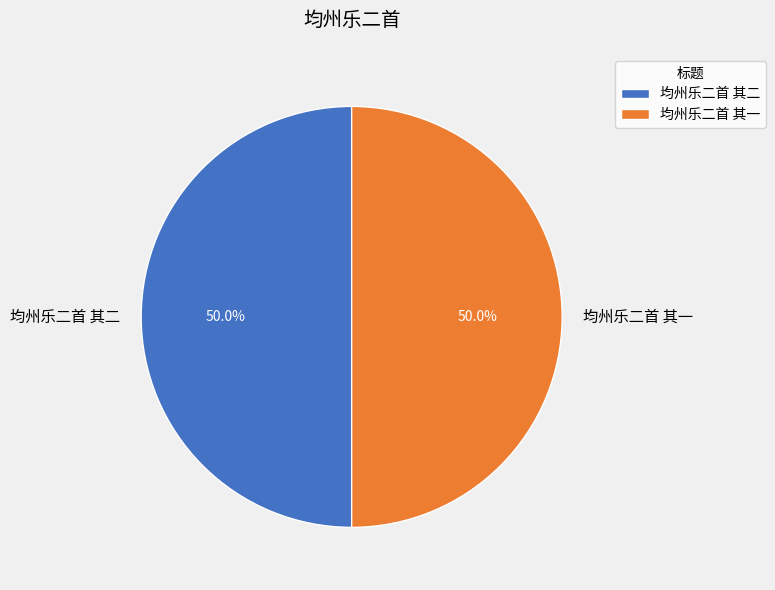

To the nearest percent, what is the average slice percentage?

50%